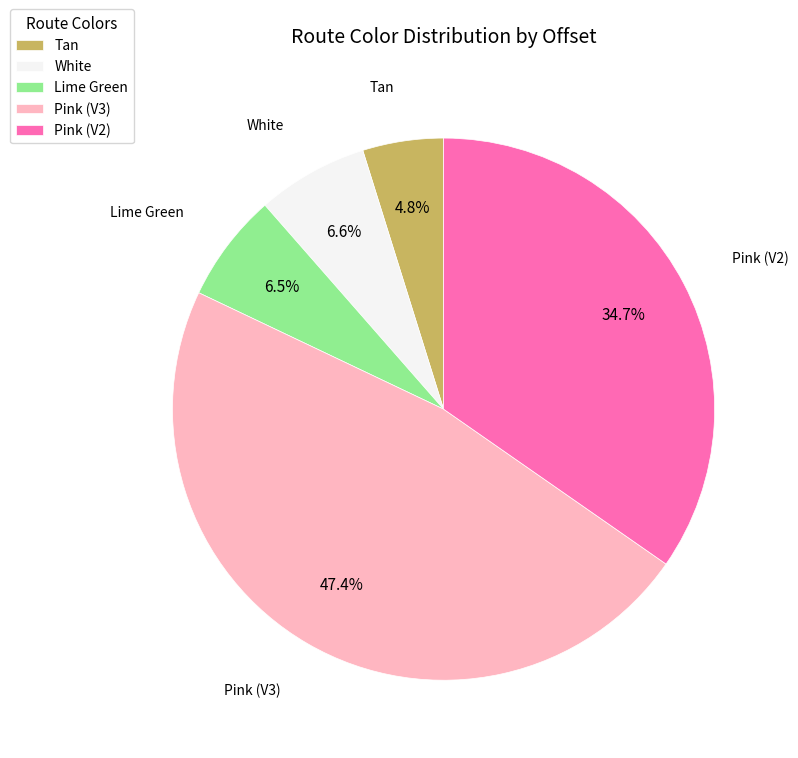

Which has a higher value, Pink (V3) or Lime Green?

Pink (V3)